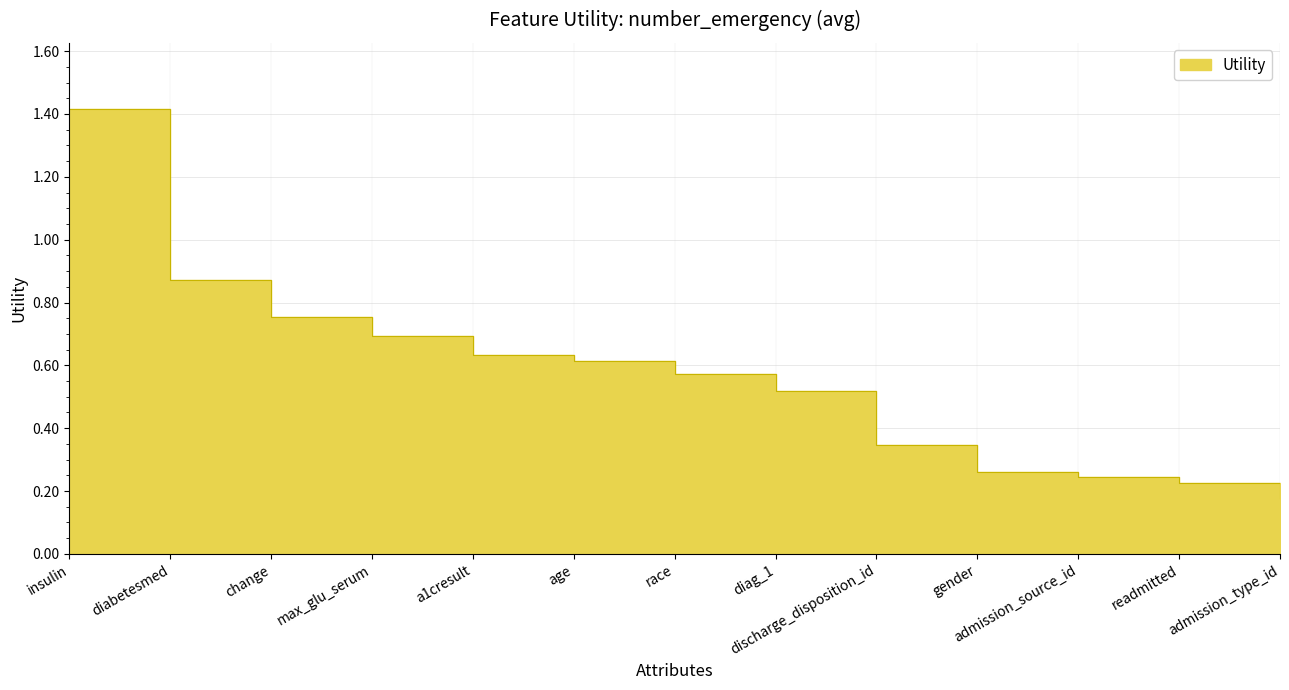

What is the sum of the values at diag_1 and readmitted?

0.7